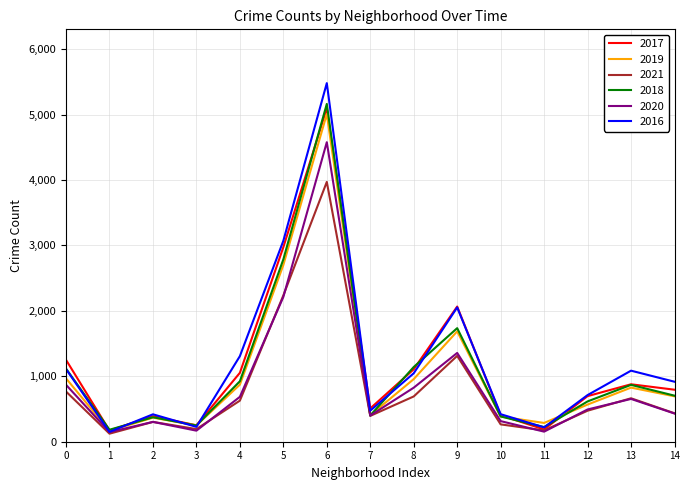

Which category has the lowest value in the 2016 series?

1